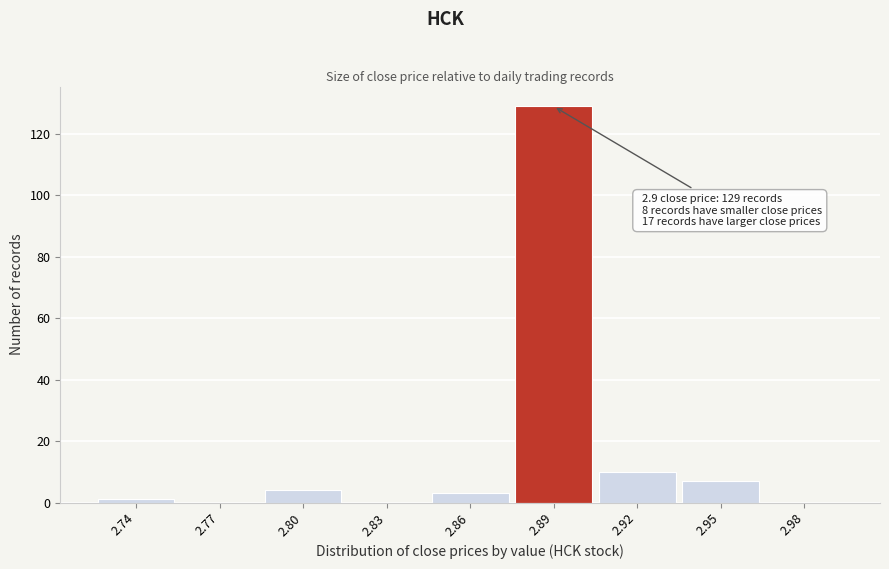

Reading left to right, list all the values displayed in this chart.

2.74=1	2.77=0	2.80=4	2.83=0	2.86=3	2.89=129	2.92=10	2.95=7	2.98=0